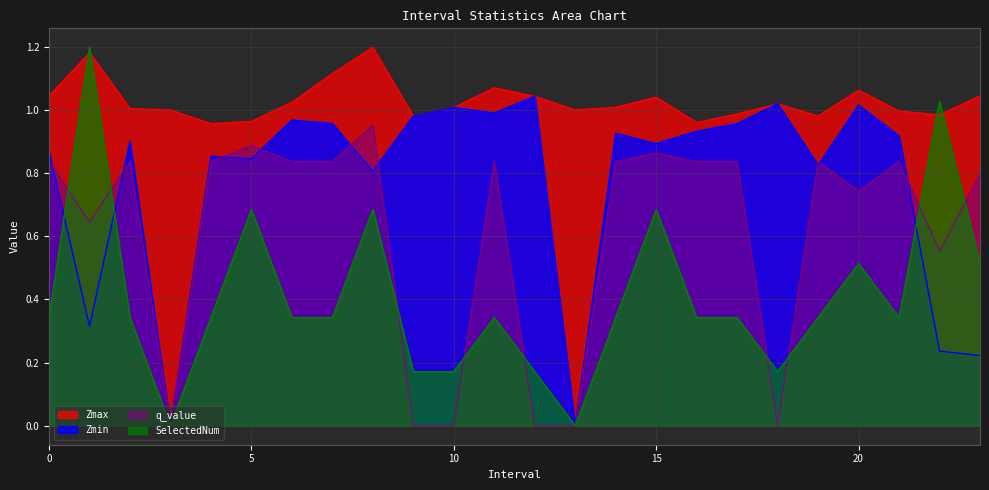

Which category has the highest value across all series?

8.0